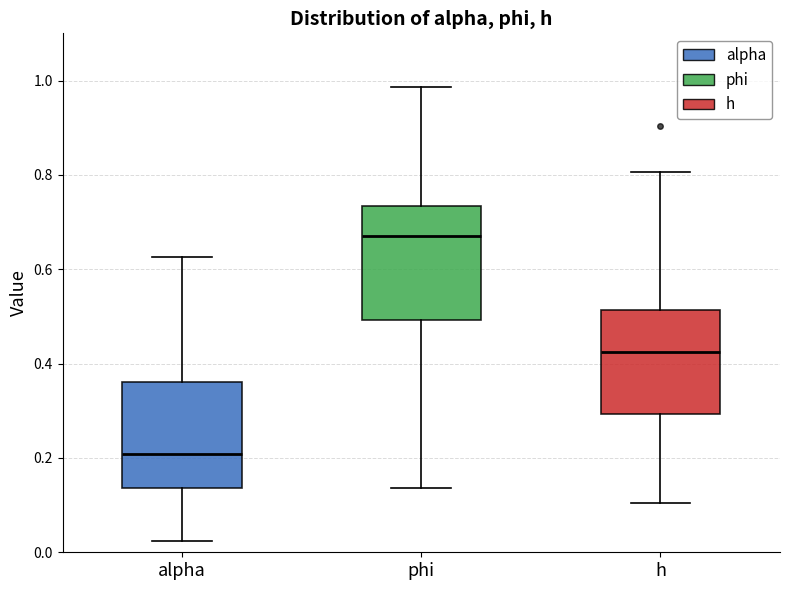

Which box has the highest median line?

phi